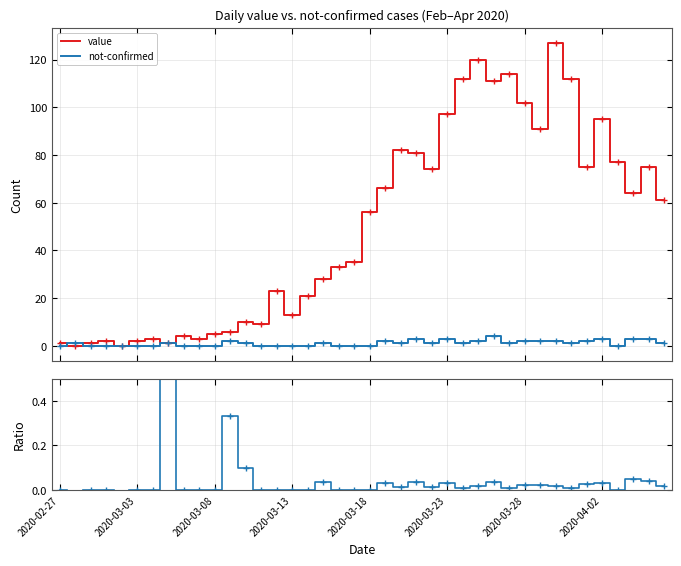

How many series are shown in this chart?

3